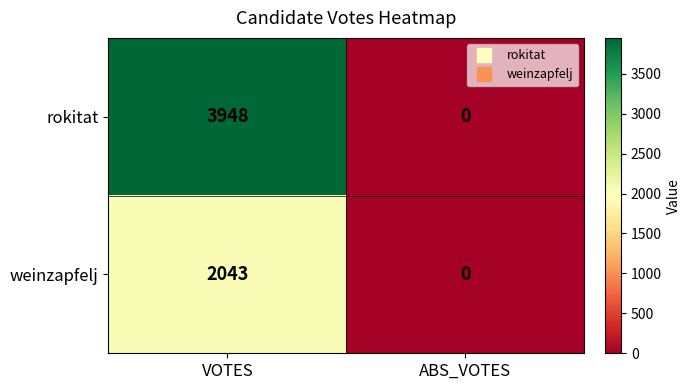

Read the weinzapfelj value at VOTES, to the nearest 10.

2040